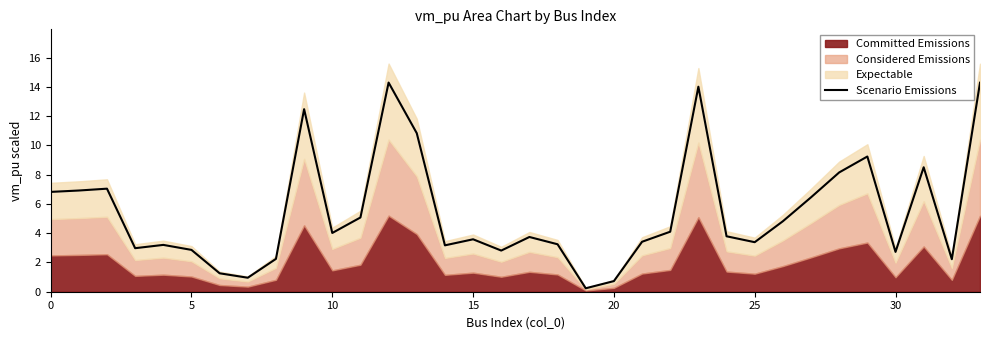

The Scenario Emissions series shows 5.3 at 10. True or false?

False